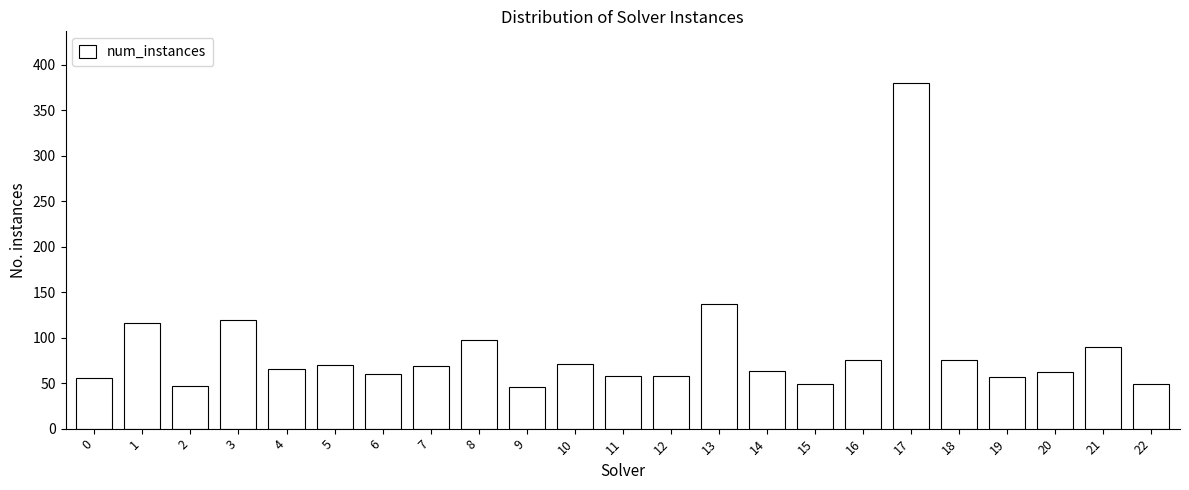

What is the value of the 3rd bar from the left?

47